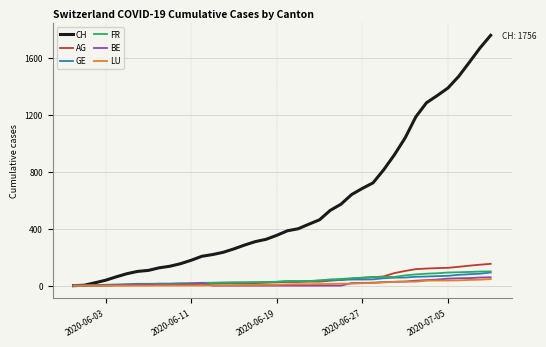

Which series has the largest range (max minus min)?

CH